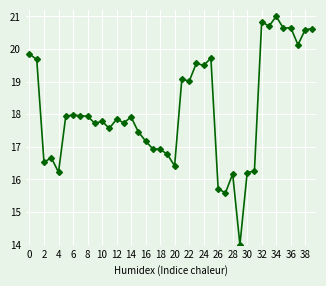

What is the smallest value displayed?

14.0